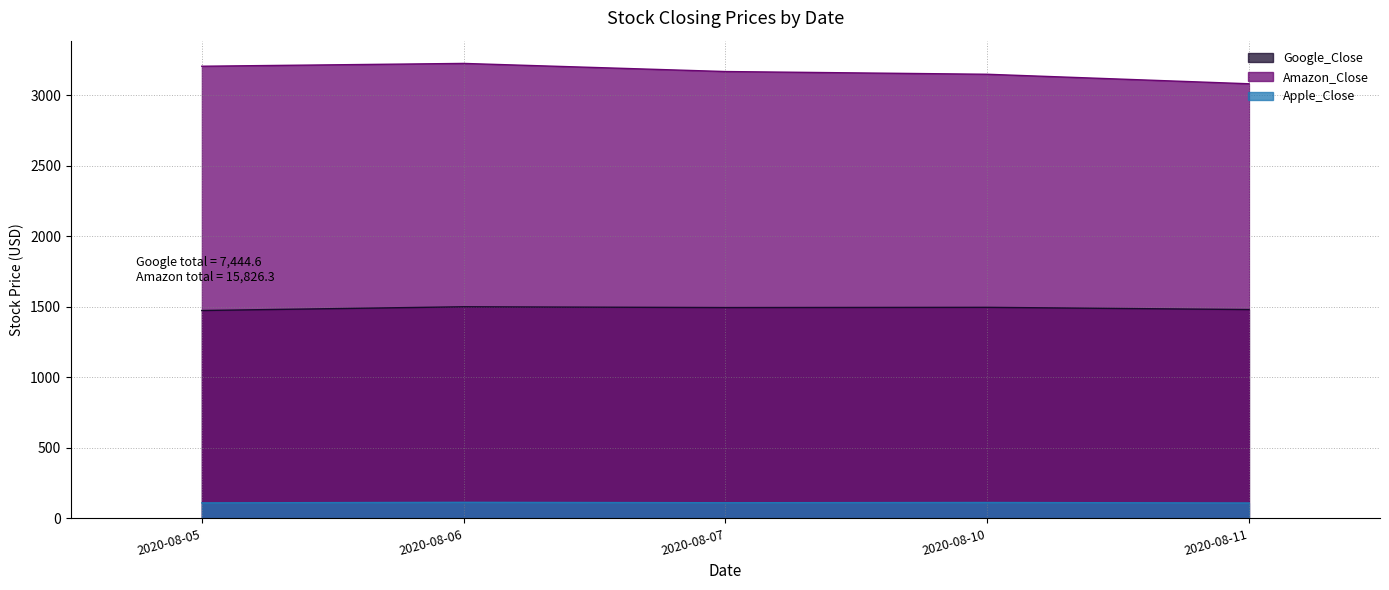

What is the sum of all Amazon_Close values?

15826.3